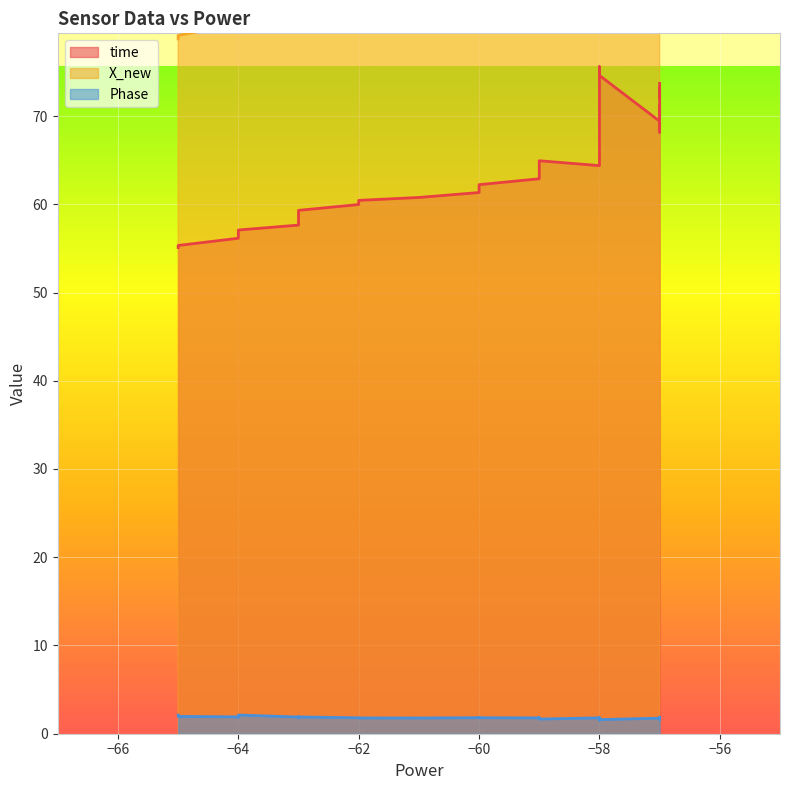

Reading left to right, transcribe all the data shown in this chart.

time: 55.1	55.3	56.1	56.6	57.1	57.6	58.1	58.3	59.0	59.3	60.0	60.4	60.8	61.3	61.8	62.2	62.9	63.3	63.9	64.4	64.9	65.0	65.9	66.7	67.3	67.7	68.2	68.7	69.4	69.7	70.7	71.2	71.6	72.1	72.7	73.2	73.7	74.6	75.0	75.6
X_new: 78.7	79.1	80.4	81.1	81.8	82.6	83.4	83.8	84.9	85.5	86.7	87.6	88.2	89.0	89.7	90.3	91.3	92.0	92.7	92.9	92.5	92.4	93.7	95.0	95.9	96.6	97.3	98.2	99.5	99.9	101.6	102.4	103.0	103.7	104.7	105.6	106.1	107.3	108.0	108.8
Phase: 2.1	2.0	1.9	1.9	2.1	1.9	1.9	1.9	1.8	1.9	1.8	1.8	1.8	1.8	1.9	1.8	1.8	1.8	1.8	1.8	1.7	1.8	1.8	1.8	1.8	1.8	1.8	1.9	1.8	1.8	1.8	1.8	1.8	1.8	1.7	1.6	1.7	1.6	1.6	1.5